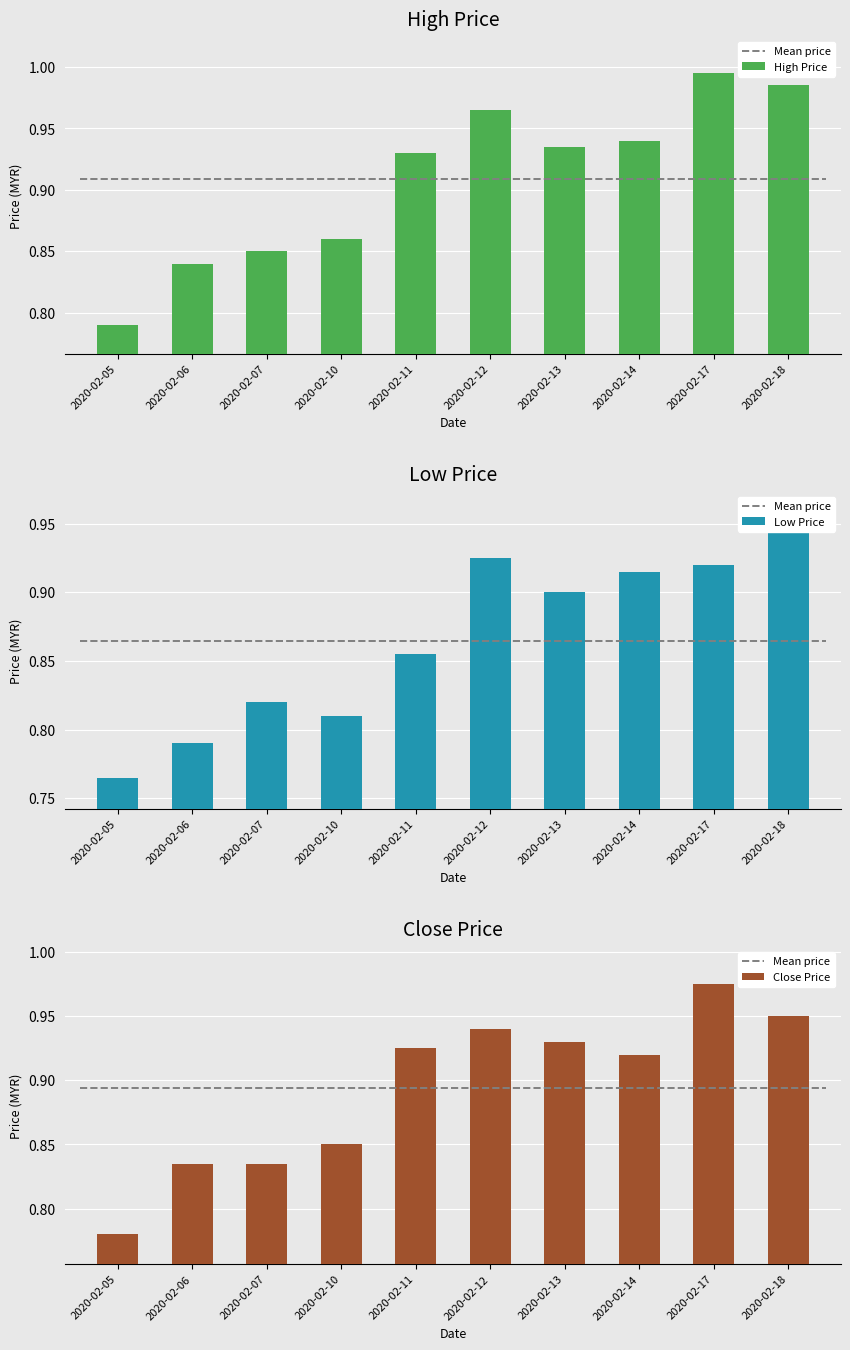

What is the sum of the close values at 2020-02-10 and 2020-02-18?

1.8